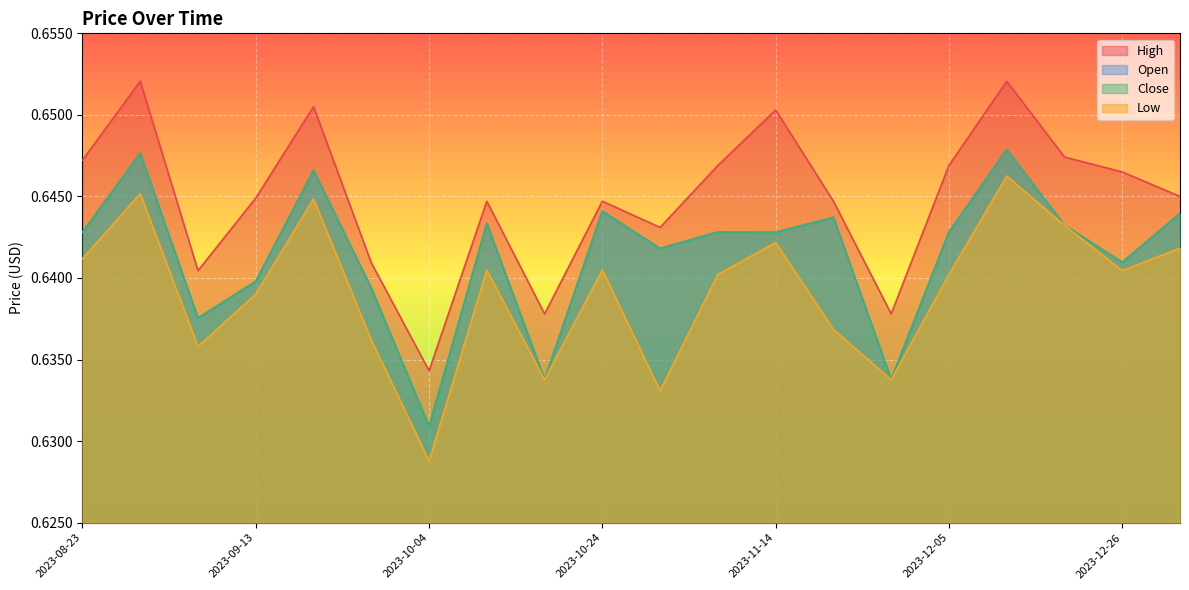

True or false: Open has more than 2 points higher than both neighbors.

True